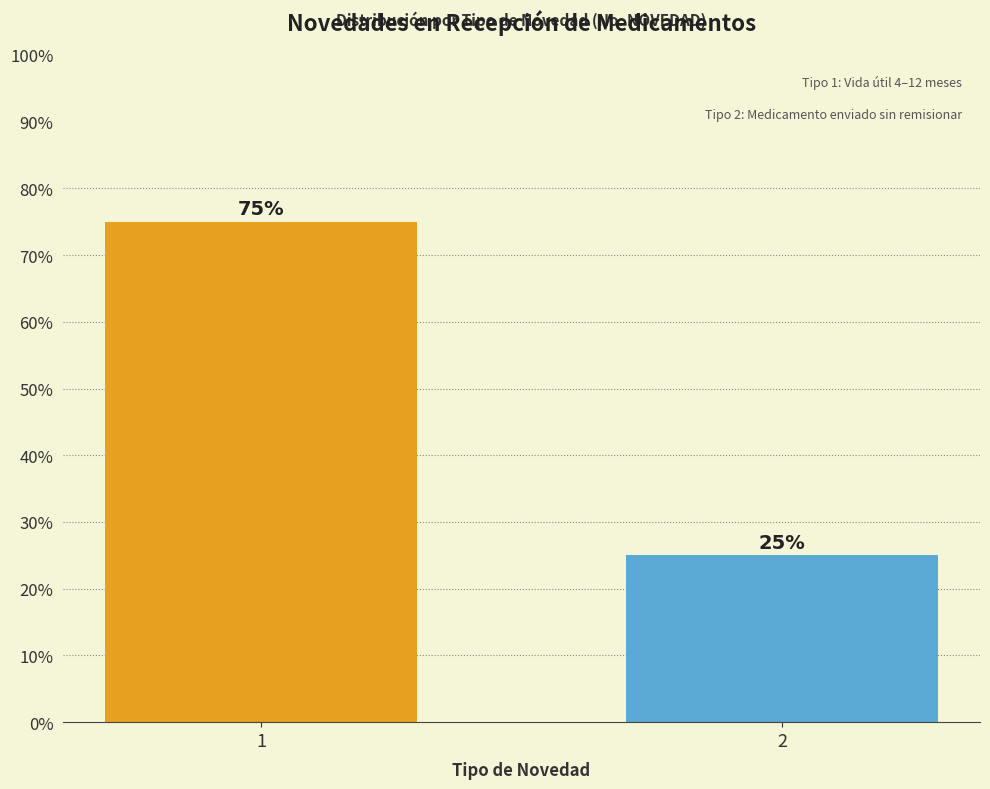

Reading left to right, transcribe all the data shown in this chart.

1=75	2=25